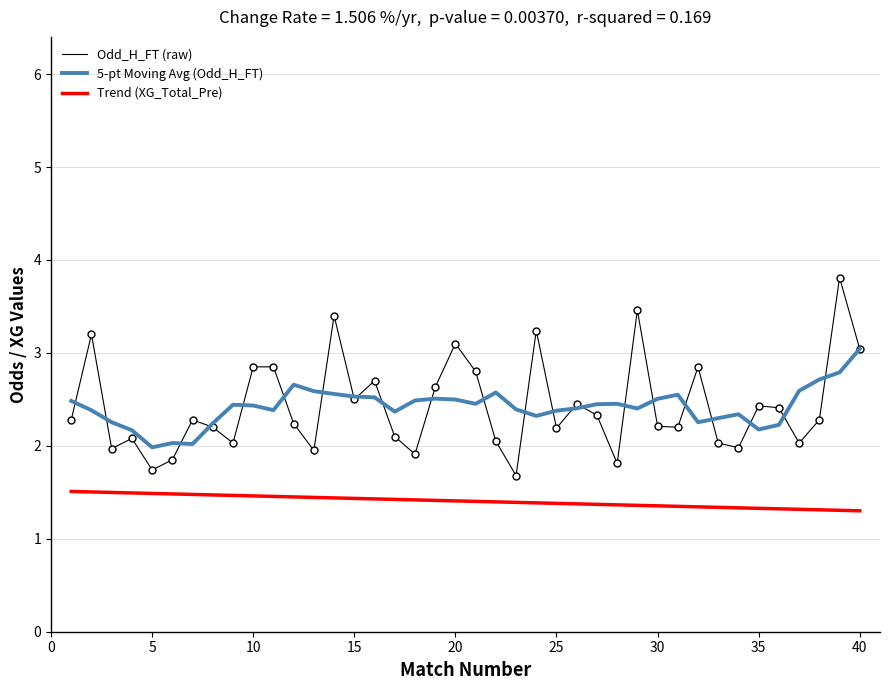

Which series has the widest spread of values?

Odd_H_FT (raw)